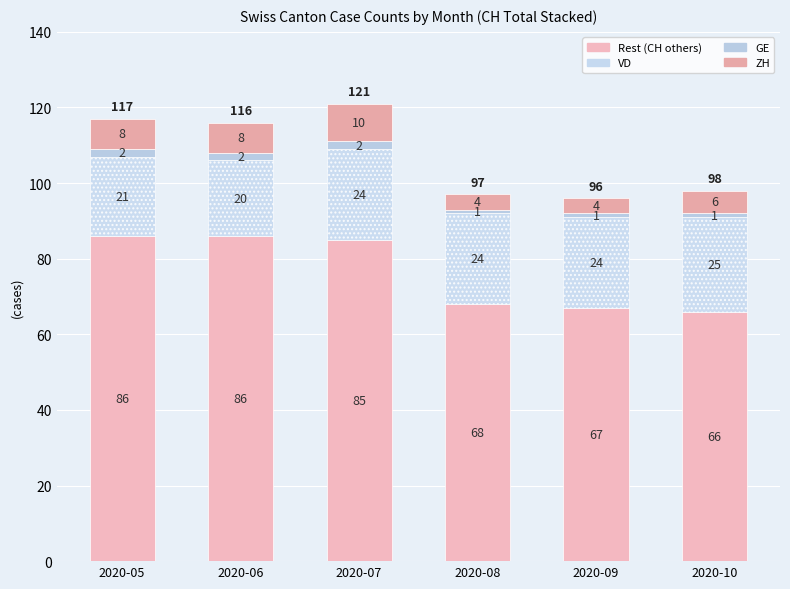

The value of Rest (CH-VD-GE-ZH) at 2020-08 is 68. True or false?

True